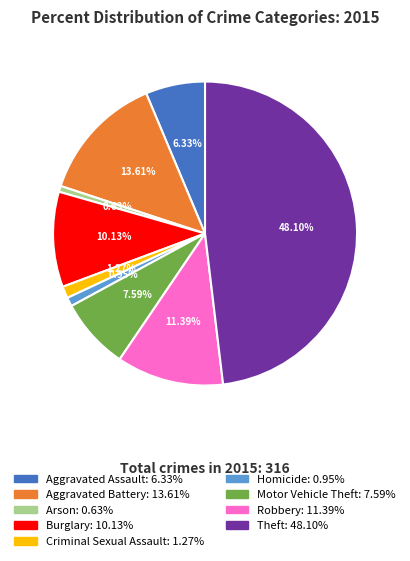

Is it true that Aggravated Assault is 1% of the pie?

False